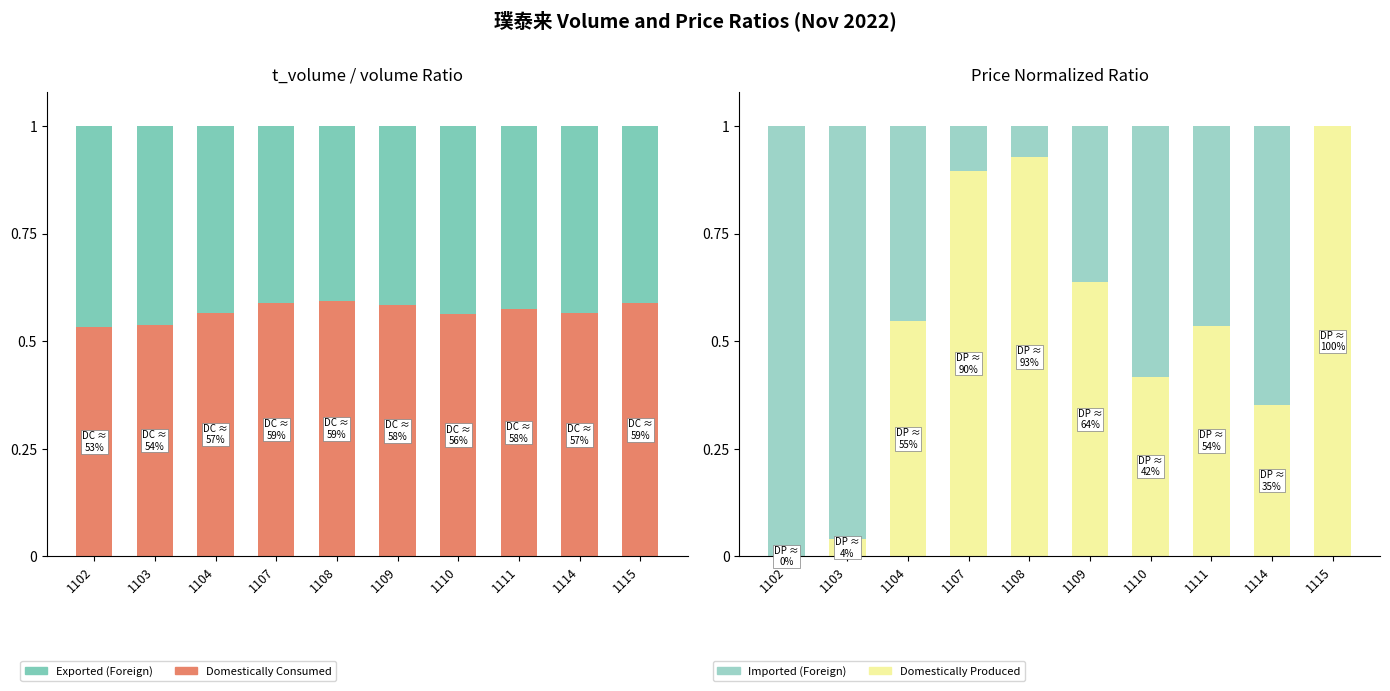

List the series in order of their overall mean, lowest first.

Exported (Foreign), Imported (Foreign), Domestically Produced, Domestically Consumed